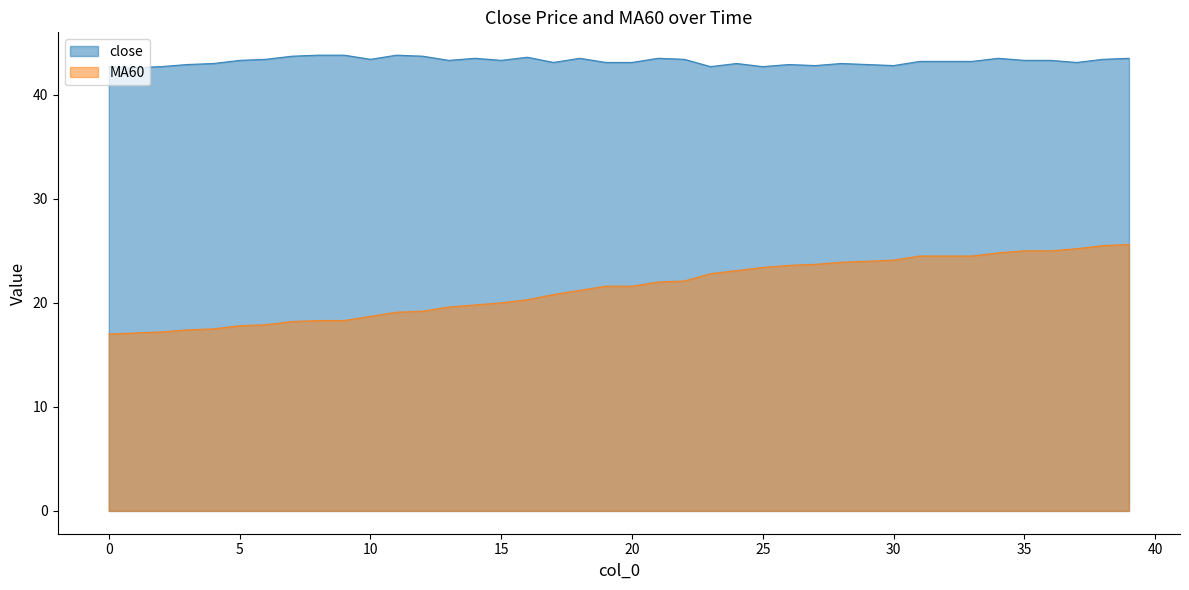

True or false: close and MA60 intersect in this chart.

False